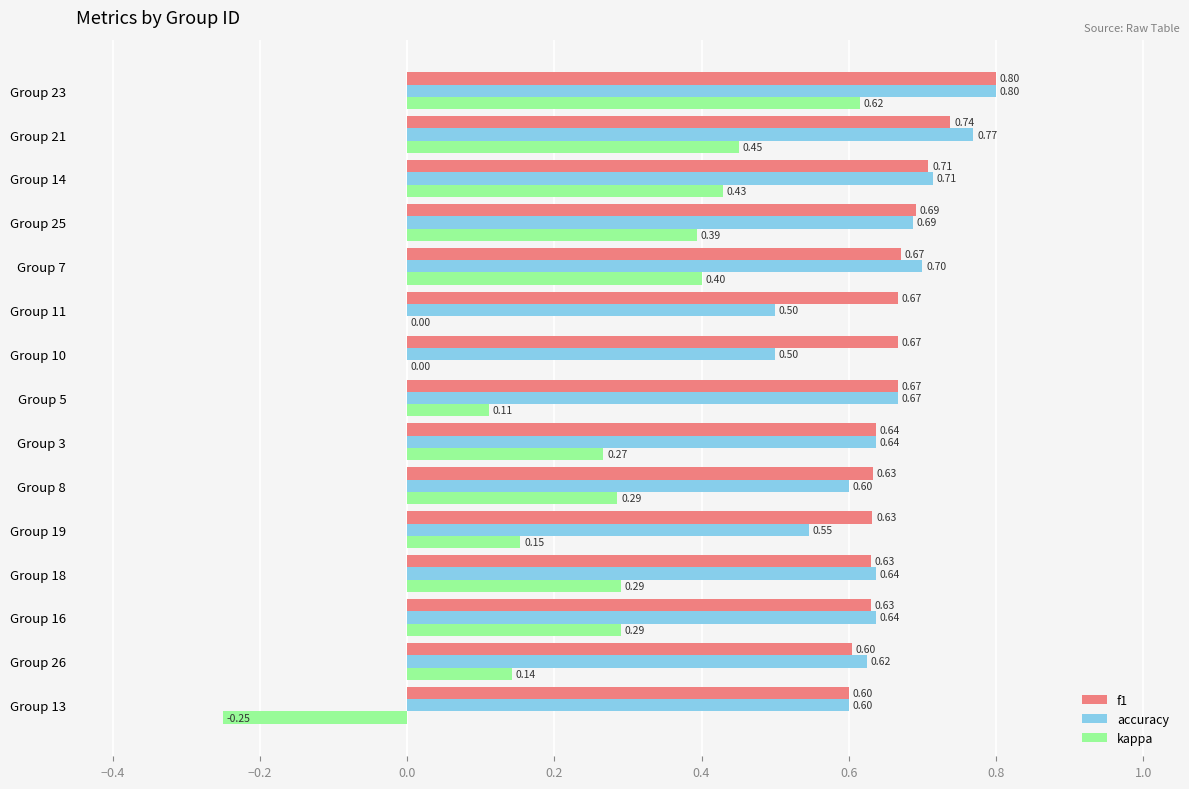

What are all the series names shown in the legend?

f1, accuracy, kappa